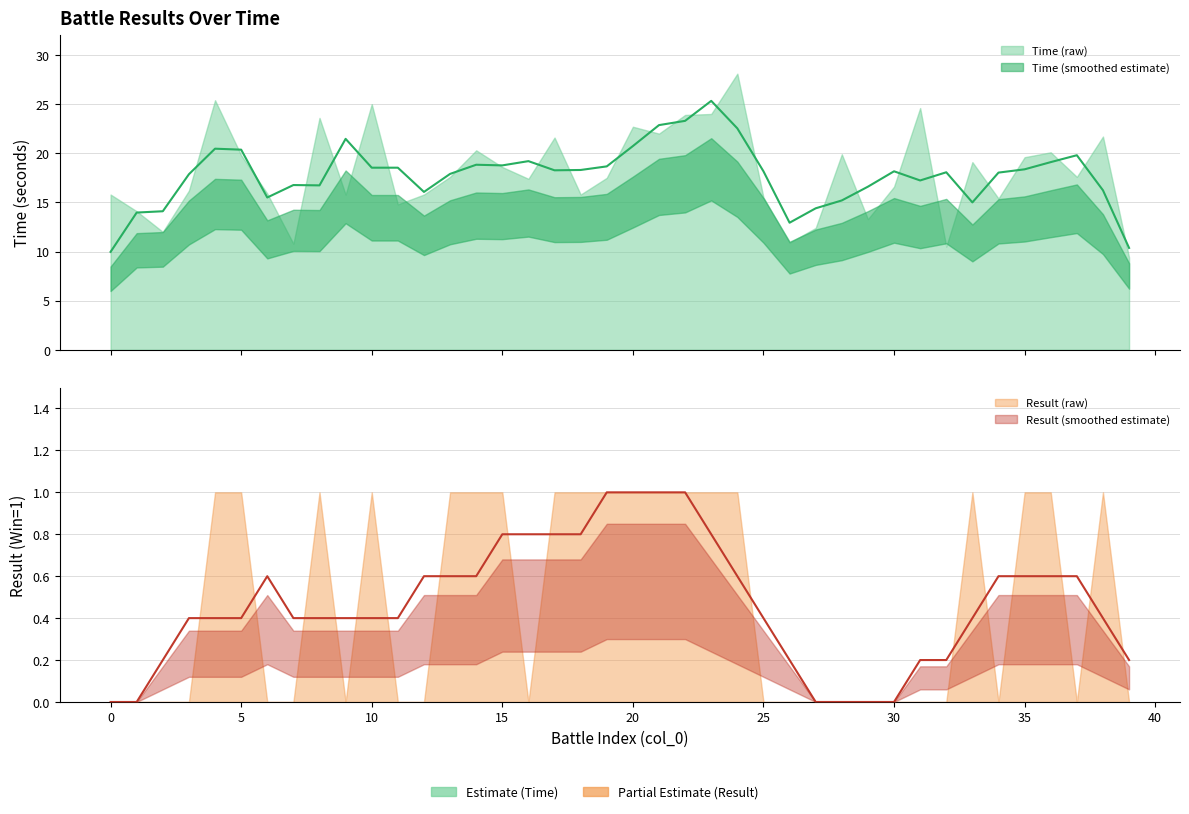

Read the Time value at 4.

25.4